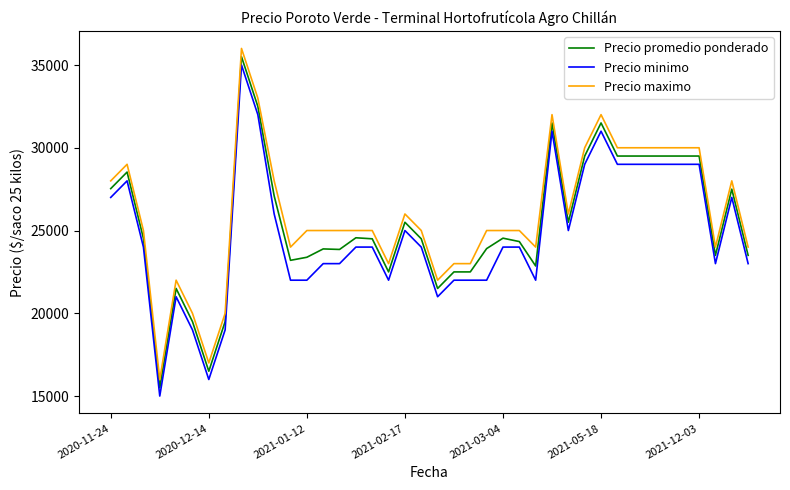

What is the minimum value for Precio promedio ponderado?

15500